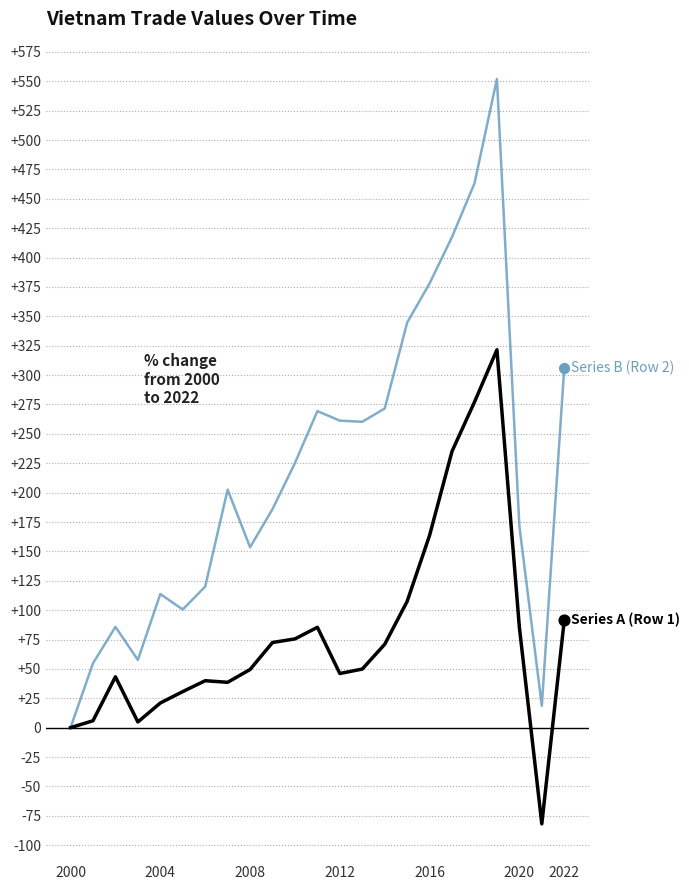

What is the maximum value shown in the chart?

552.1